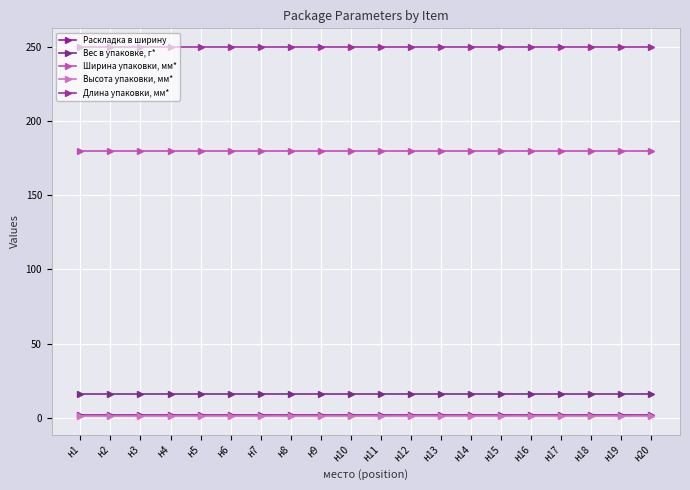

Which series has the widest spread of values?

Раскладка в ширину